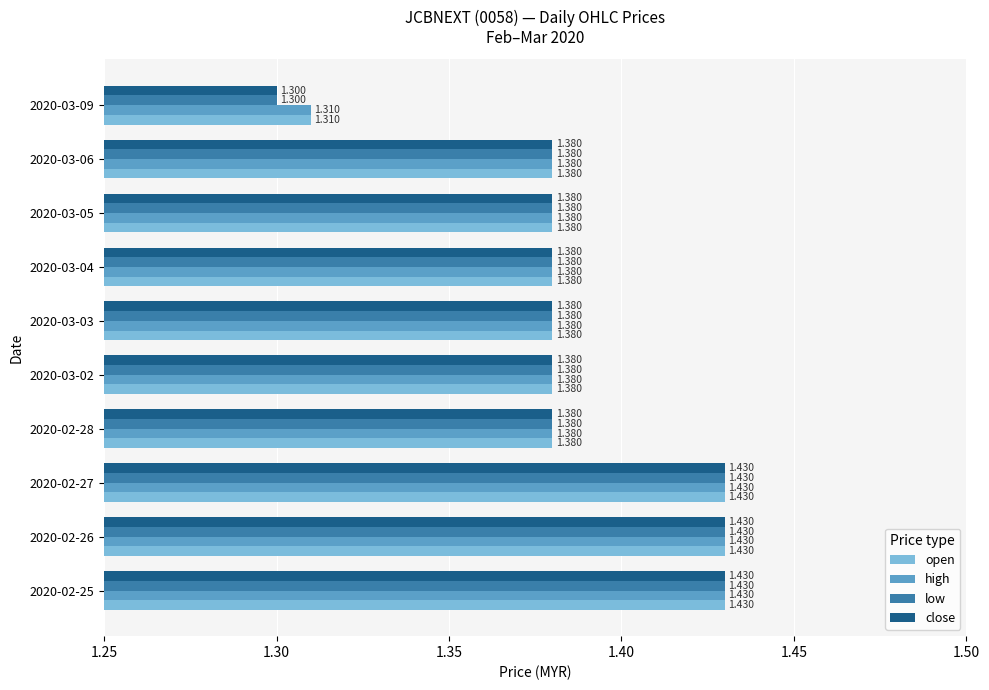

Is the value of low at 2020-02-27 greater than the value of high at 2020-03-05?

Yes